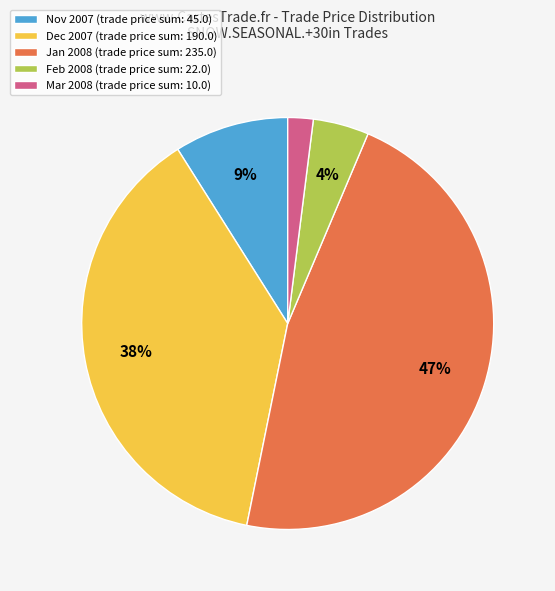

To the nearest percent, what portion does Mar 2008 (trade price sum: 10.0) represent?

2%